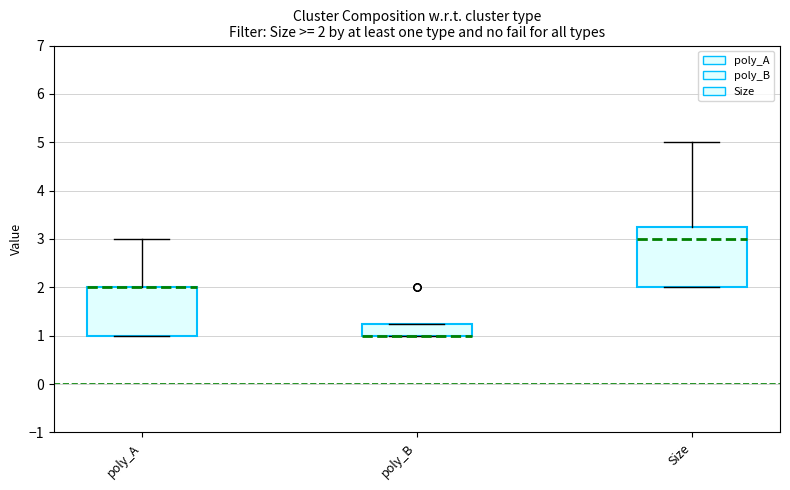

Which box is the tallest, from its lower edge to its upper edge?

Size